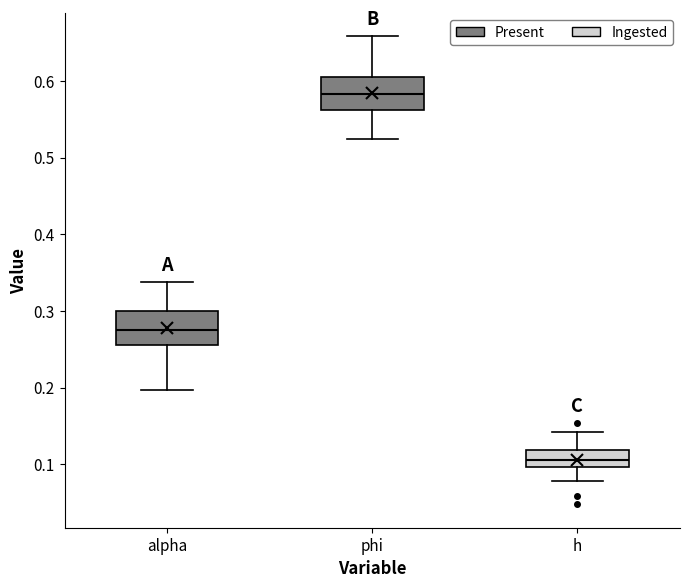

Reading left to right, transcribe this box plot: for each box, give where its median line is, the range the box spans, and where its two whiskers end, as read against the y-axis. The values are not printed on the chart, so give them approximately, as read against the axis.

alpha: median 0.28, box 0.26 to 0.30, whiskers 0.20 to 0.34
phi: median 0.58, box 0.56 to 0.61, whiskers 0.52 to 0.66
h: median 0.11, box 0.10 to 0.12, whiskers 0.08 to 0.14